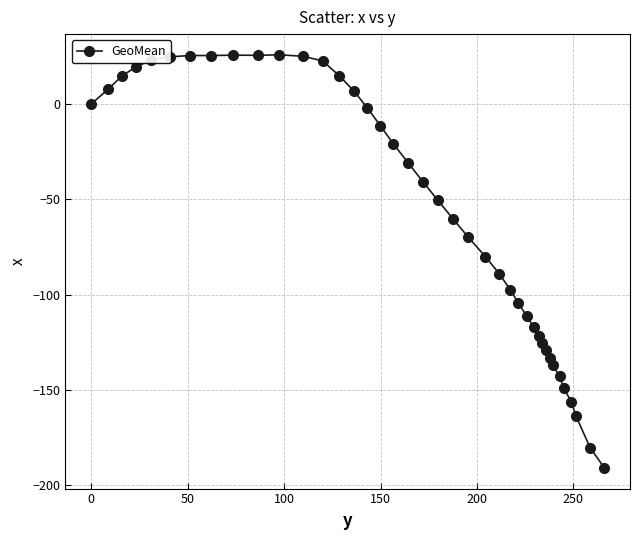

What is the value of the 38th point from the left?

-164.0